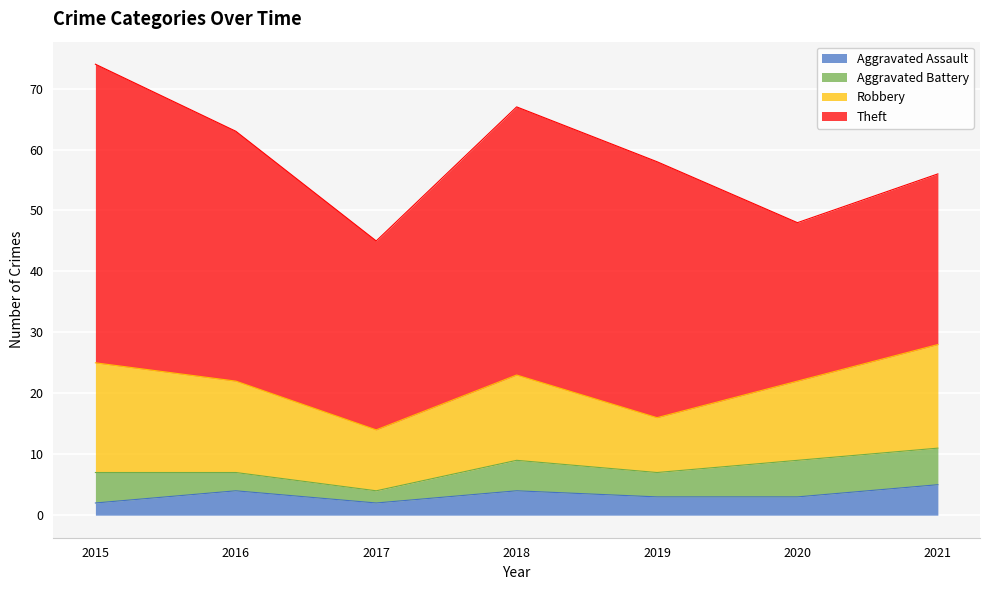

What is the sum of the Aggravated Battery values at 2015 and 2016?

8